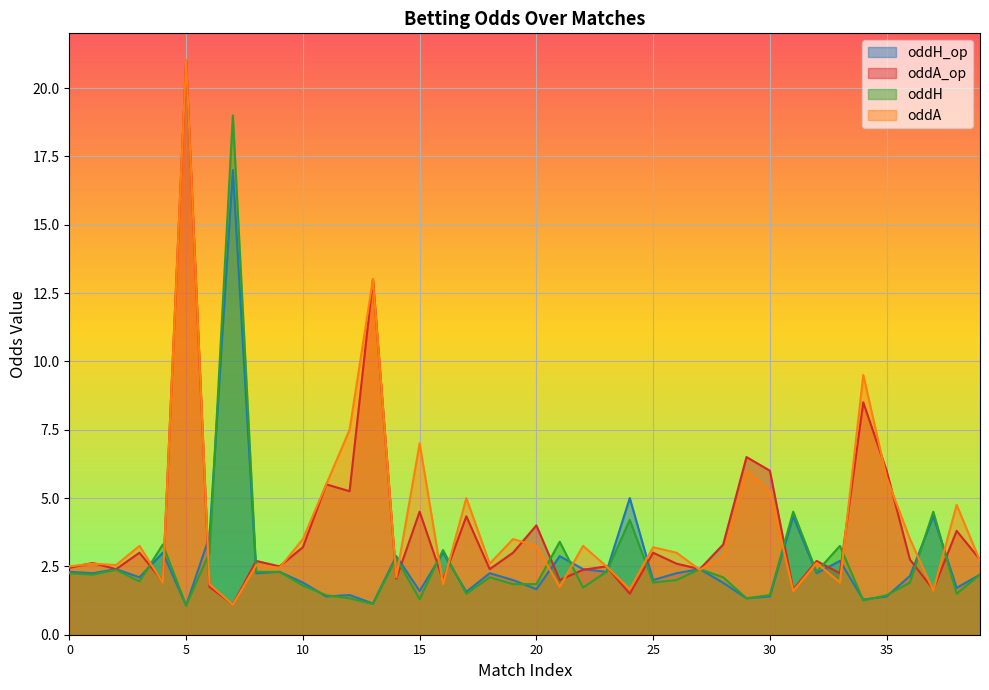

Which category has the highest value in the oddH_op series?

7